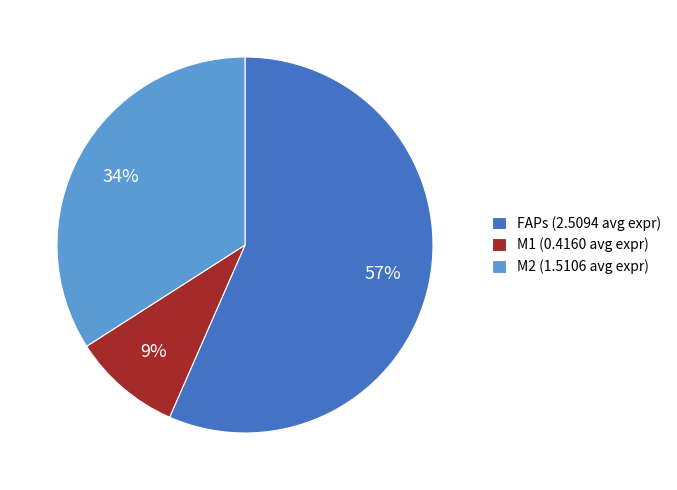

Is the sum of M1 and M2 greater than half?

No